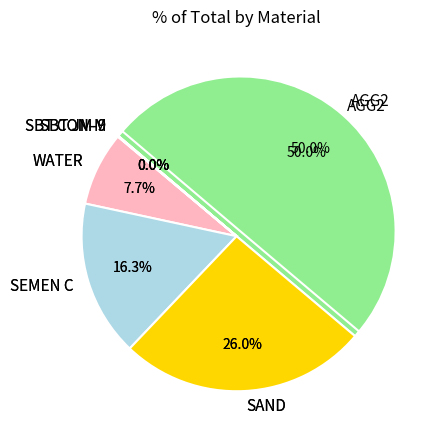

To the nearest percent, what is the difference between the WATER and AGG2 slice percentages?

42%